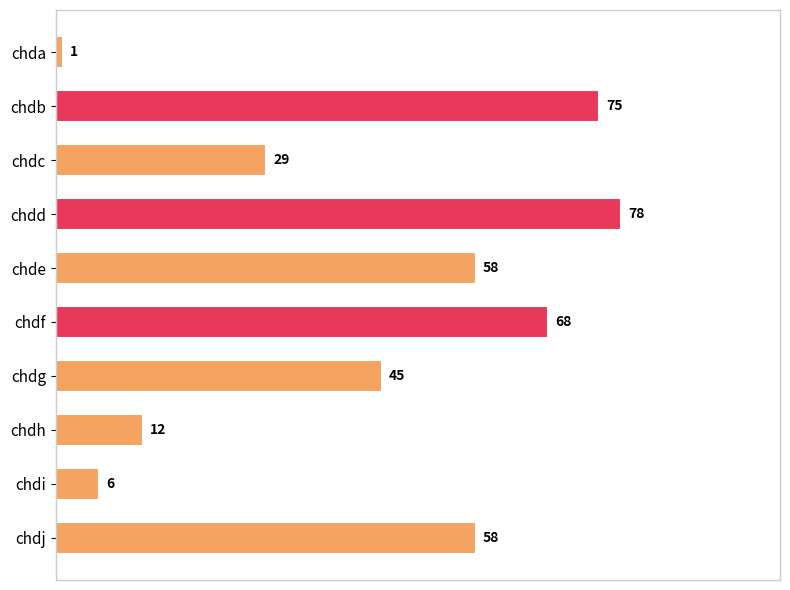

Reading bottom to top, transcribe all the data shown in this chart.

chdj=58	chdi=6	chdh=12	chdg=45	chdf=68	chde=58	chdd=78	chdc=29	chdb=75	chda=1